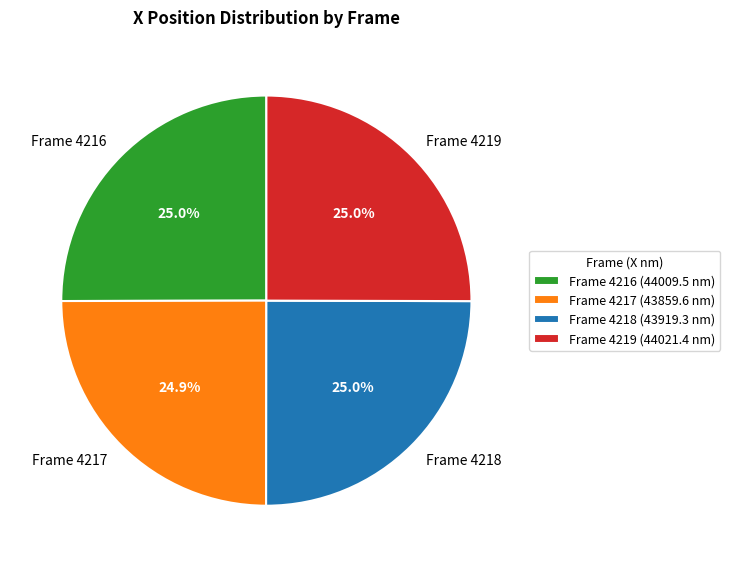

What is the ratio of the value at Frame 4219 to the value at Frame 4218?

1.0